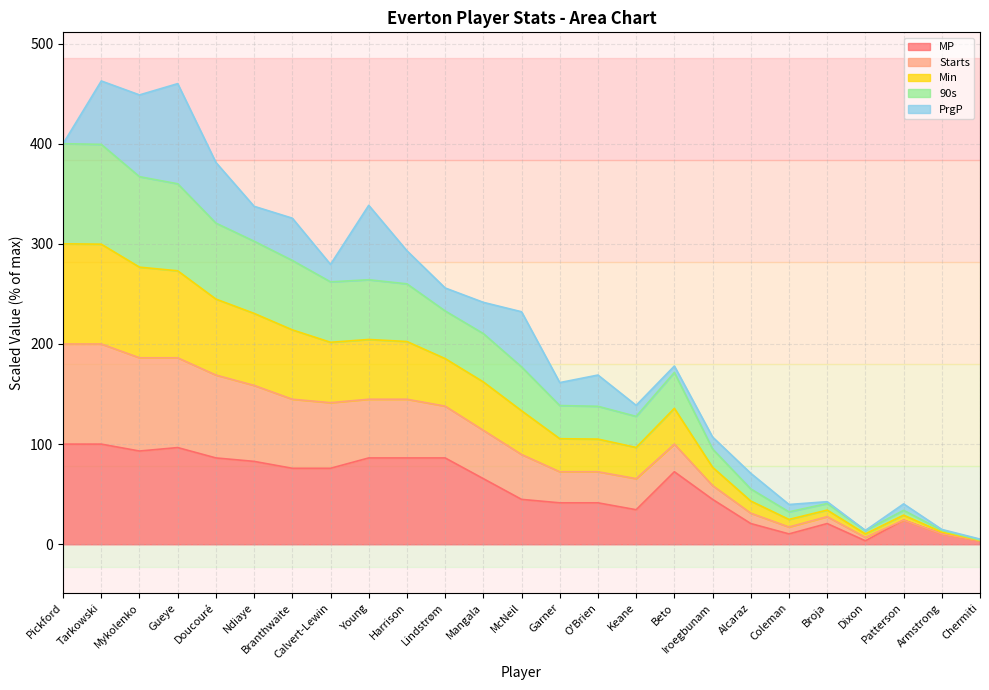

Is it true that MP equals 54.5 at Gueye?

False